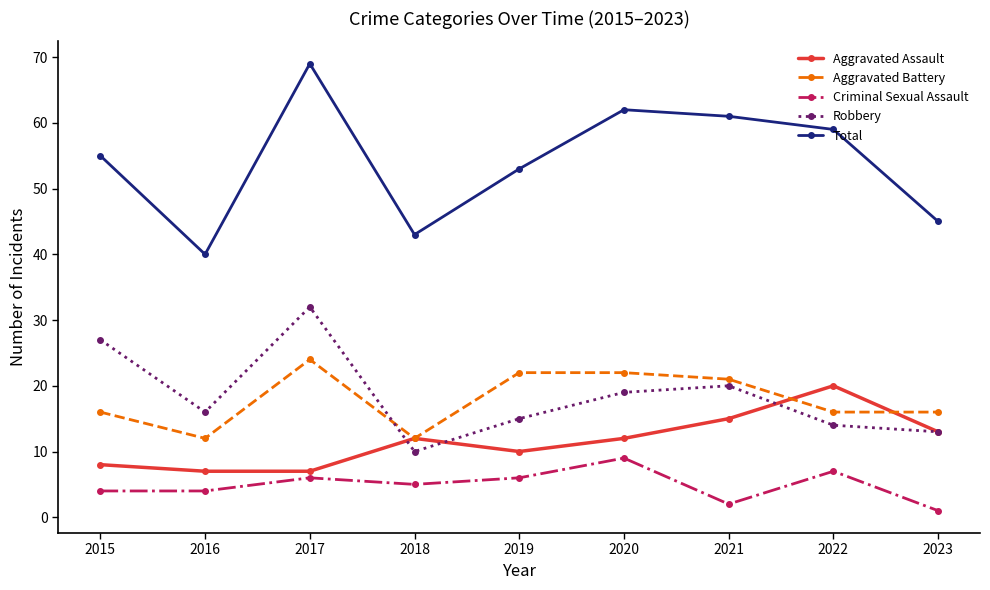

Which series changed the most between 2015 and 2018?

Robbery